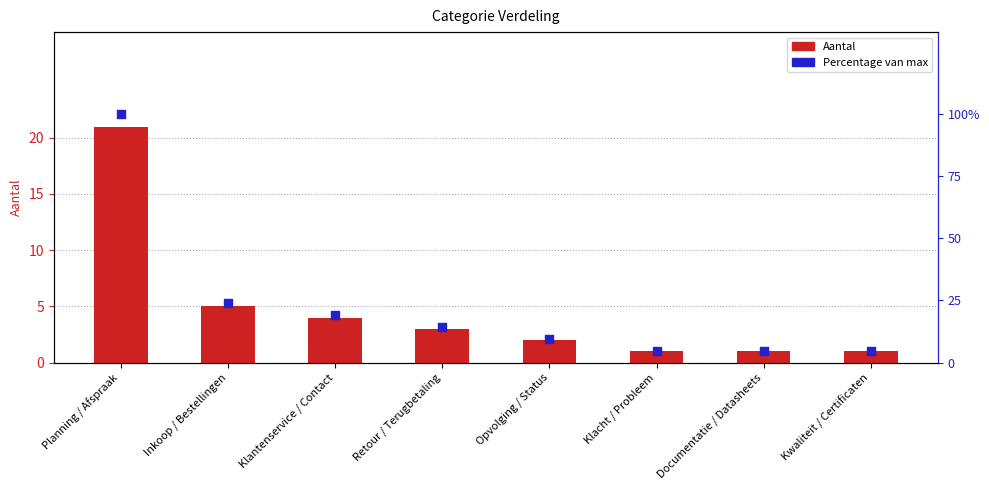

Which series reaches the maximum Y coordinate?

Percentage van max